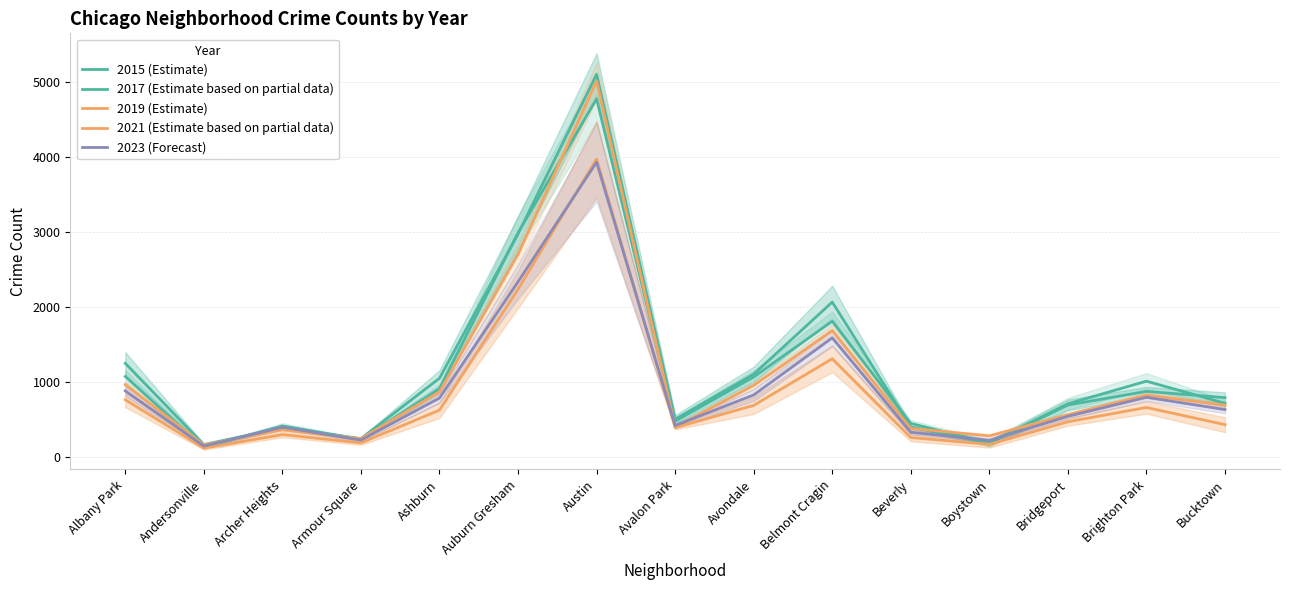

Which series ends up on top after the final intersection of 2017 (Estimate based on partial data) and 2023 (Forecast)?

2017 (Estimate based on partial data)